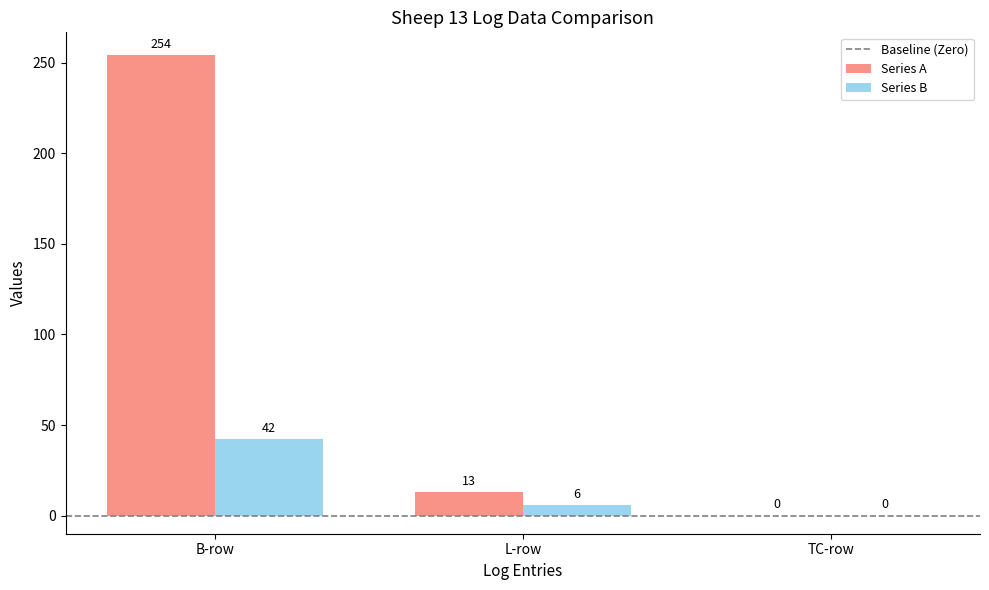

The value of Series B at TC-row is 20. True or false?

False